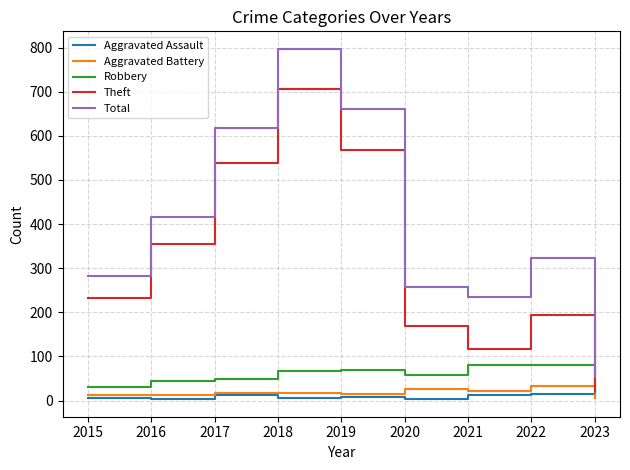

Rank the series at 2022 from lowest to highest value.

Aggravated Assault, Aggravated Battery, Robbery, Theft, Total